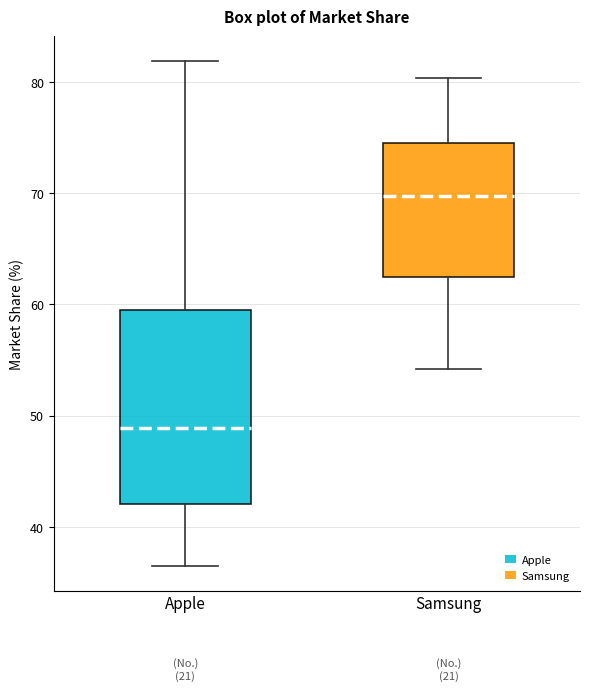

Reading left to right, transcribe this box plot: for each box, give where its median line is, the range the box spans, and where its two whiskers end, as read against the y-axis. The values are not printed on the chart, so give them approximately, as read against the axis.

Apple: median 49, box 42 to 60, whiskers 37 to 82
Samsung: median 70, box 63 to 75, whiskers 54 to 80